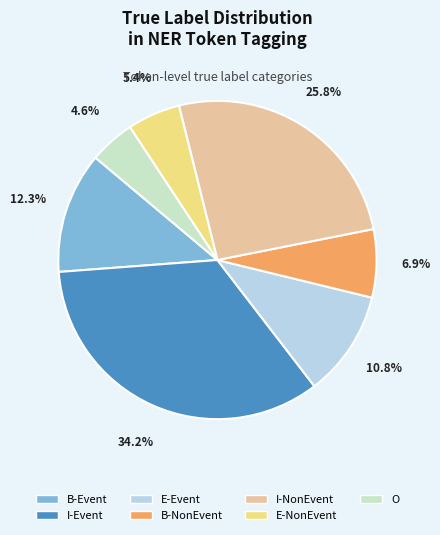

What percentage is NOT represented by I-Event?

65.8%